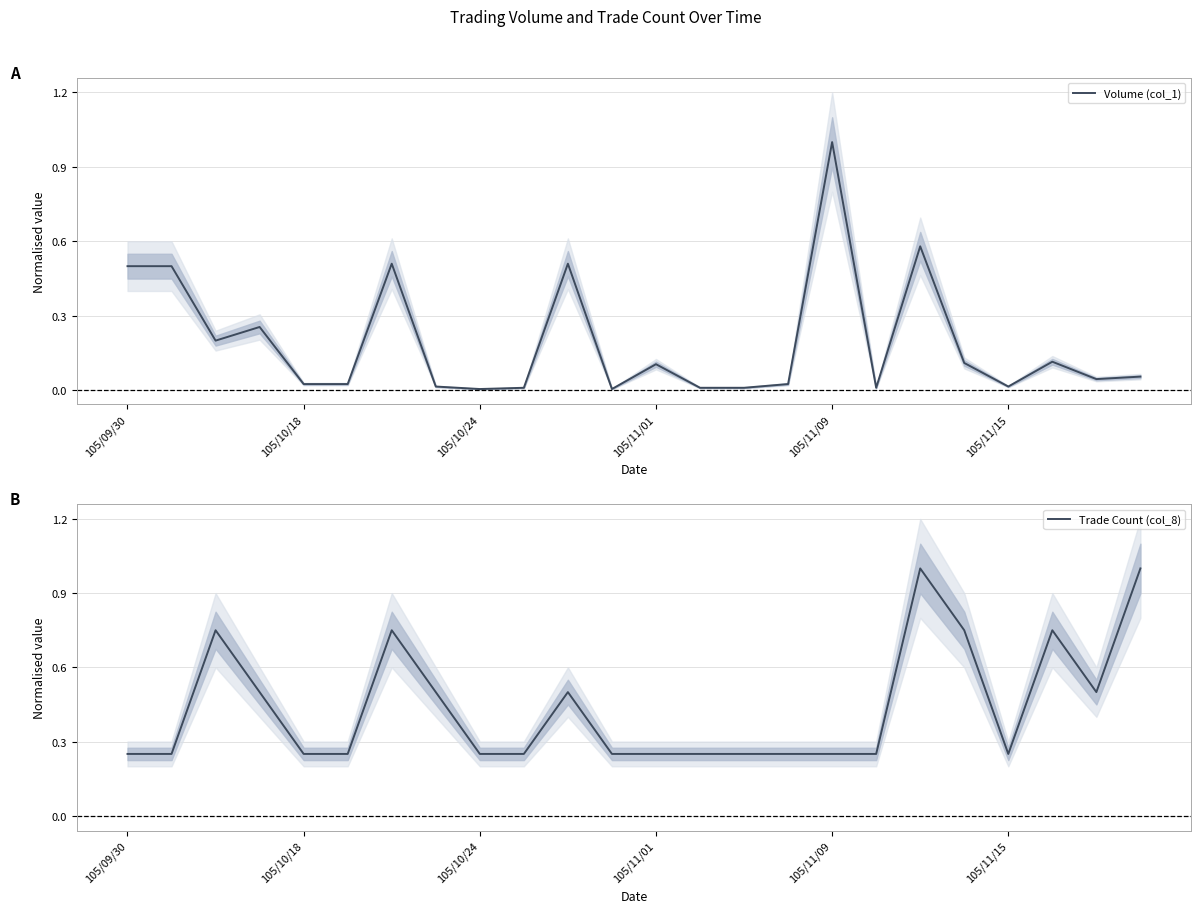

Between 19 and 23, which series saw the biggest shift?

Trade Count (col_8)